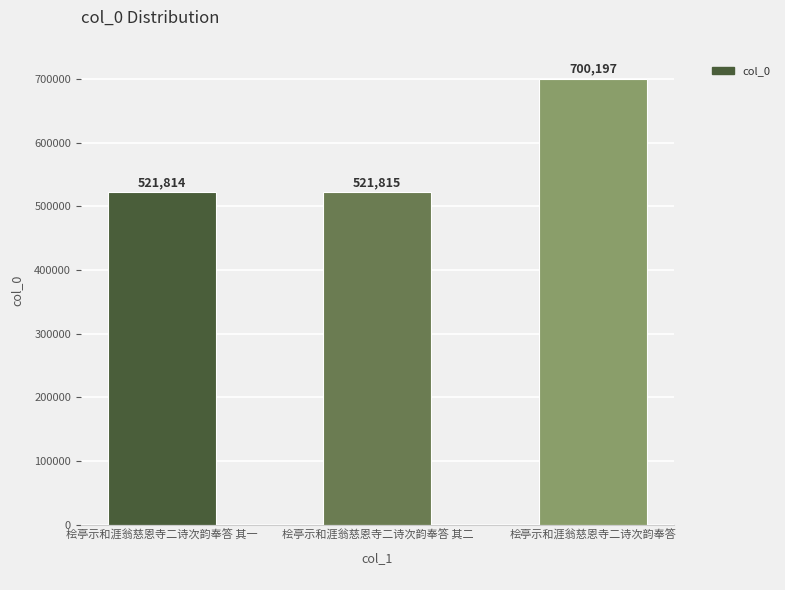

What is the maximum value shown in the chart?

700197